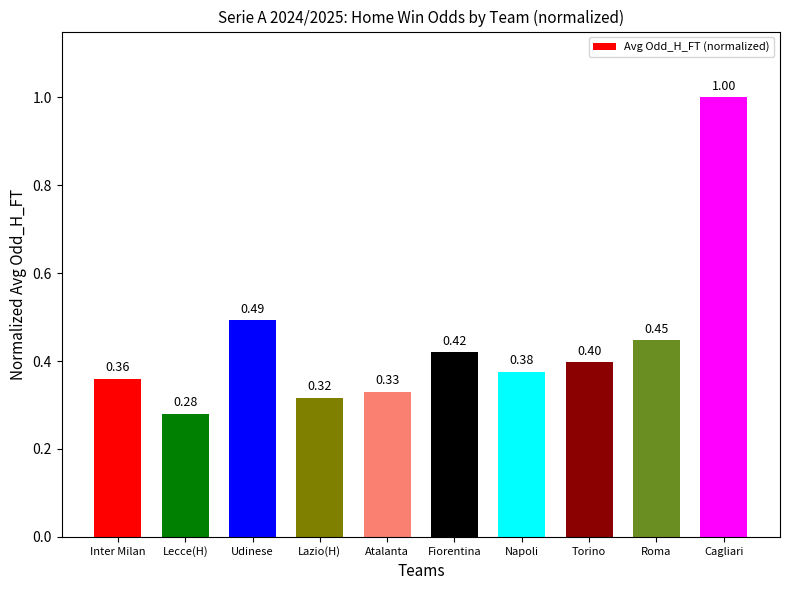

The chart shows a value of 0.6 at Fiorentina. True or false?

False